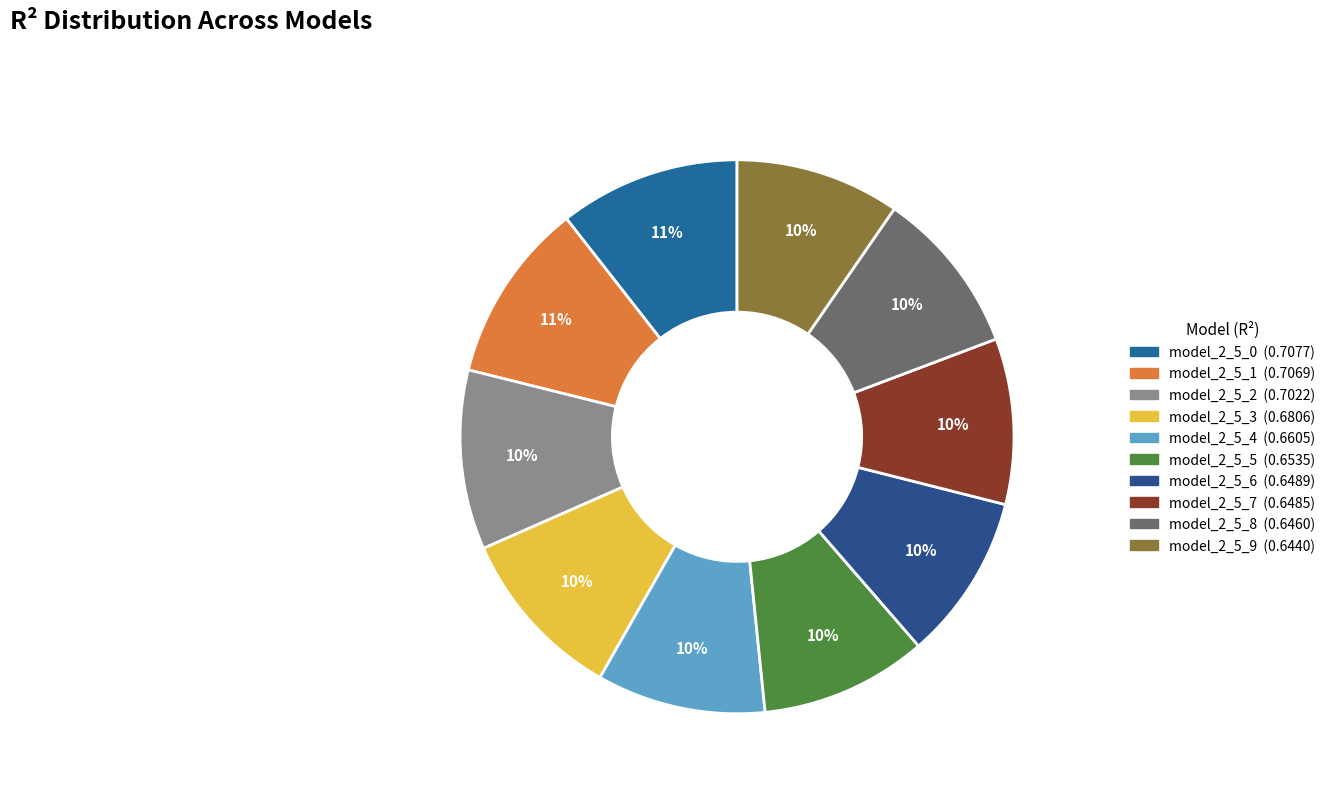

Rank the categories by value from lowest to highest.

model_2_5_9, model_2_5_8, model_2_5_7, model_2_5_6, model_2_5_5, model_2_5_4, model_2_5_3, model_2_5_2, model_2_5_1, model_2_5_0